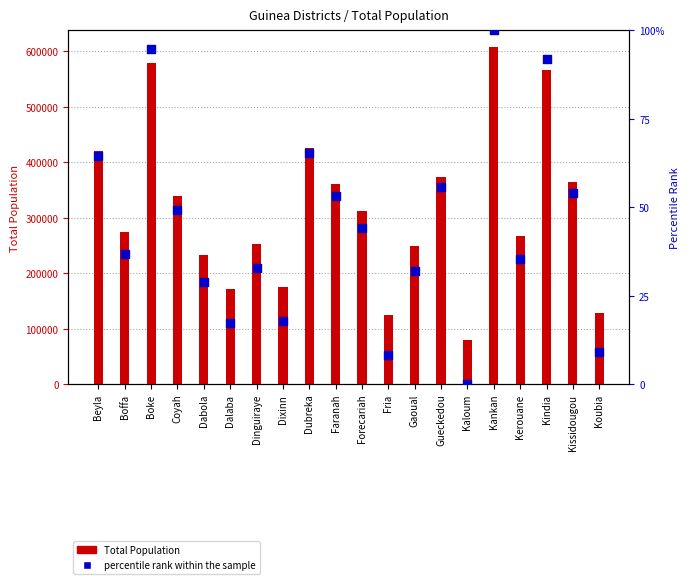

At how many categories does at least one series exceed 287032?

10